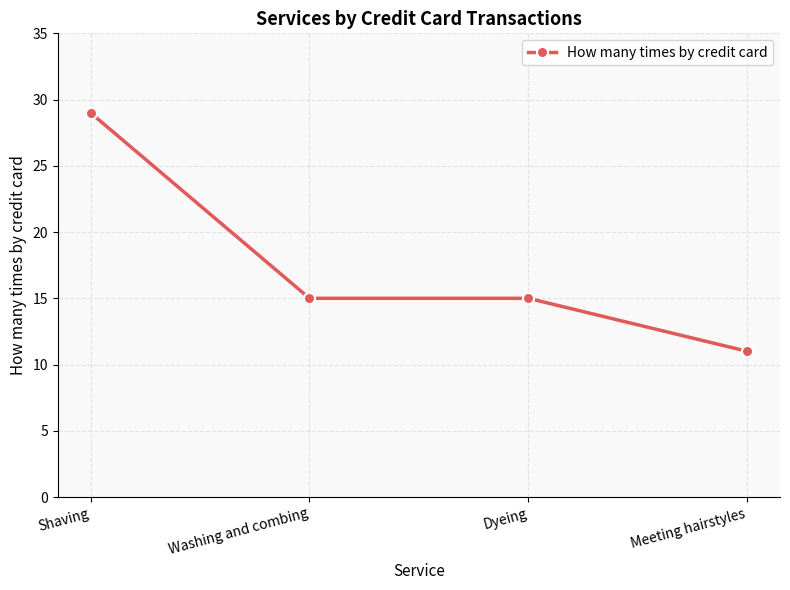

What is the difference between the values at Meeting hairstyles and Washing and combing?

4